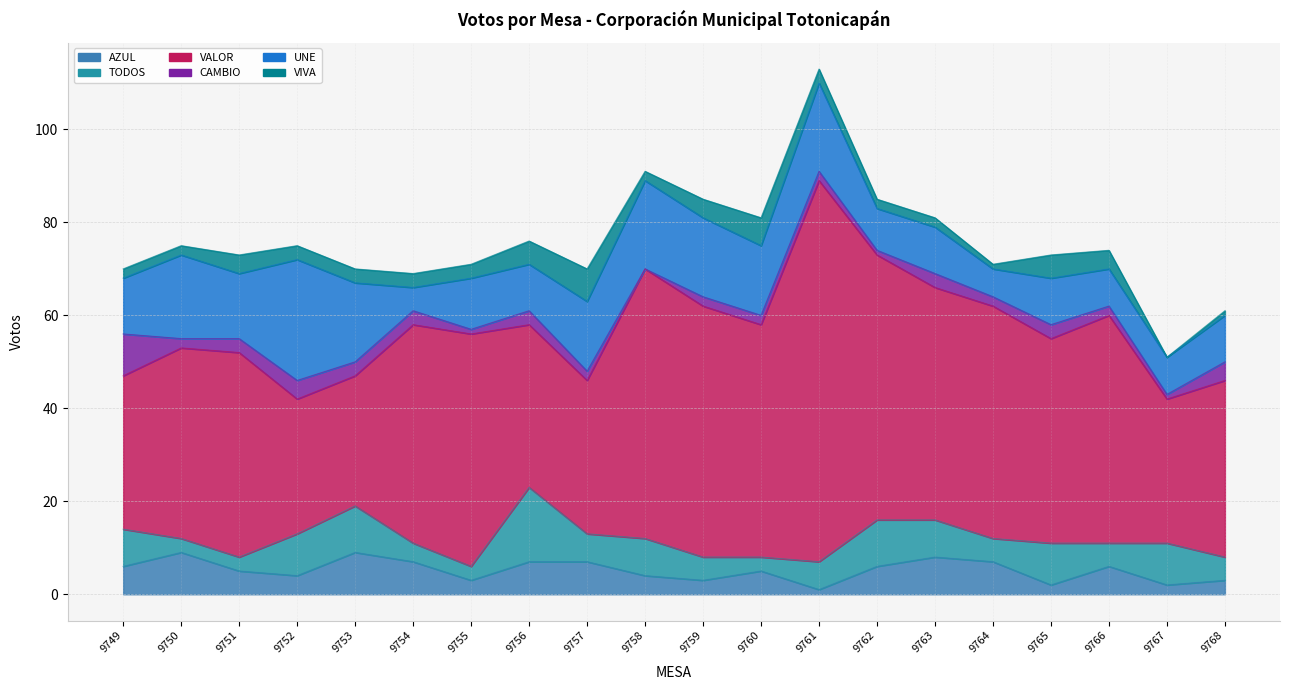

Reading right to left, what are all the values shown in this chart?

AZUL: 9768=3	9767=2	9766=6	9765=2	9764=7	9763=8	9762=6	9761=1	9760=5	9759=3	9758=4	9757=7	9756=7	9755=3	9754=7	9753=9	9752=4	9751=5	9750=9	9749=6
TODOS: 9768=5	9767=9	9766=5	9765=9	9764=5	9763=8	9762=10	9761=6	9760=3	9759=5	9758=8	9757=6	9756=16	9755=3	9754=4	9753=10	9752=9	9751=3	9750=3	9749=8
VALOR: 9768=38	9767=31	9766=49	9765=44	9764=50	9763=50	9762=57	9761=82	9760=50	9759=54	9758=58	9757=33	9756=35	9755=50	9754=47	9753=28	9752=29	9751=44	9750=41	9749=33
CAMBIO: 9768=4	9767=1	9766=2	9765=3	9764=2	9763=3	9762=1	9761=2	9760=2	9759=2	9758=0	9757=2	9756=3	9755=1	9754=3	9753=3	9752=4	9751=3	9750=2	9749=9
UNE: 9768=10	9767=8	9766=8	9765=10	9764=6	9763=10	9762=9	9761=19	9760=15	9759=17	9758=19	9757=15	9756=10	9755=11	9754=5	9753=17	9752=26	9751=14	9750=18	9749=12
VIVA: 9768=1	9767=0	9766=4	9765=5	9764=1	9763=2	9762=2	9761=3	9760=6	9759=4	9758=2	9757=7	9756=5	9755=3	9754=3	9753=3	9752=3	9751=4	9750=2	9749=2